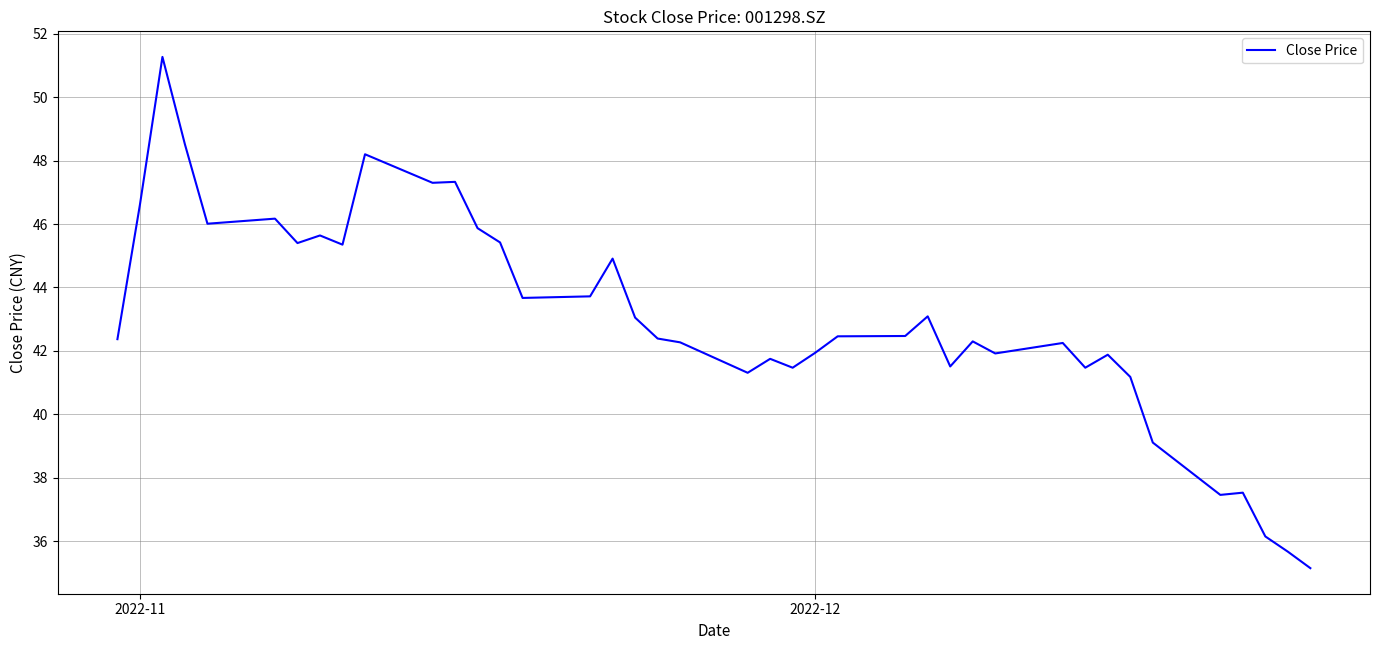

What is the greatest value displayed?

51.3